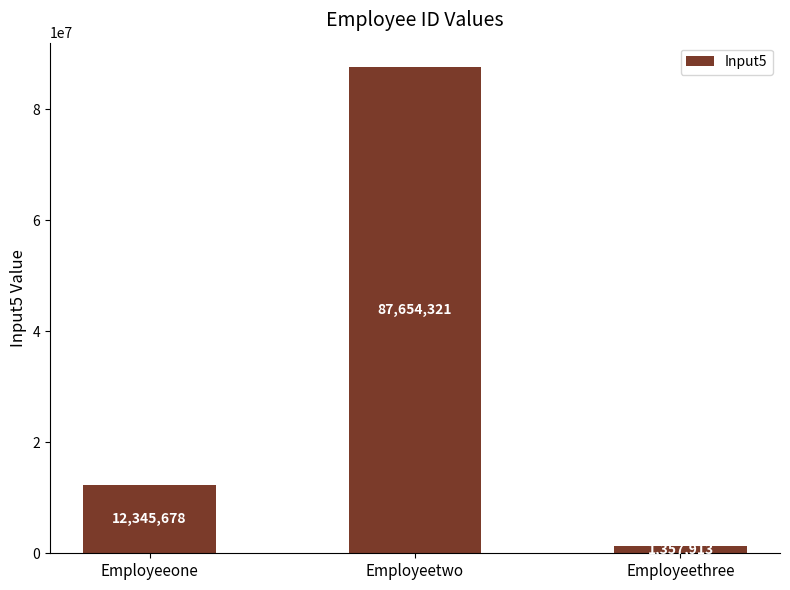

What position from the right is Employeeone?

3